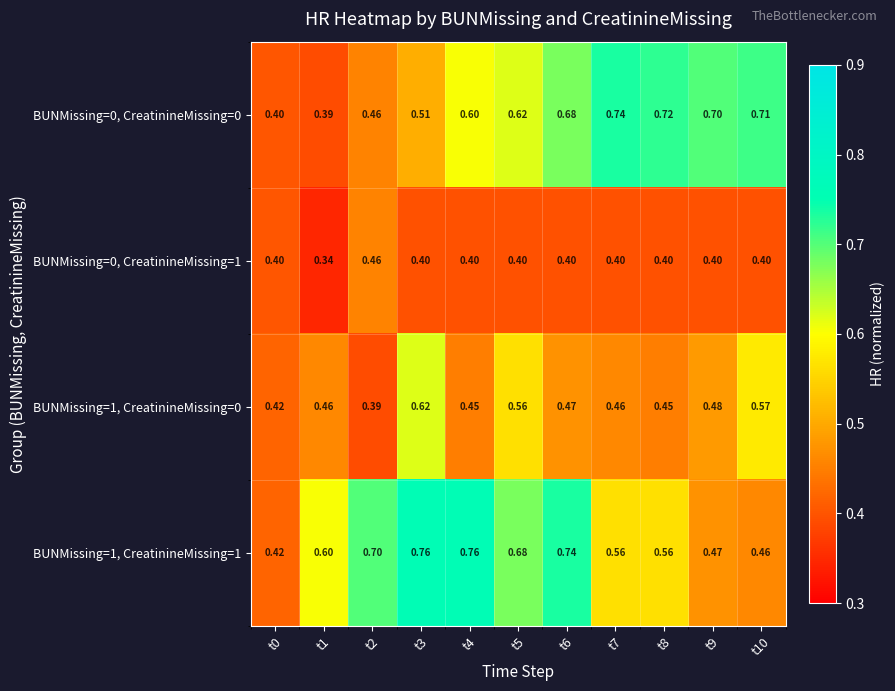

At how many categories does at least one series exceed 0?

11